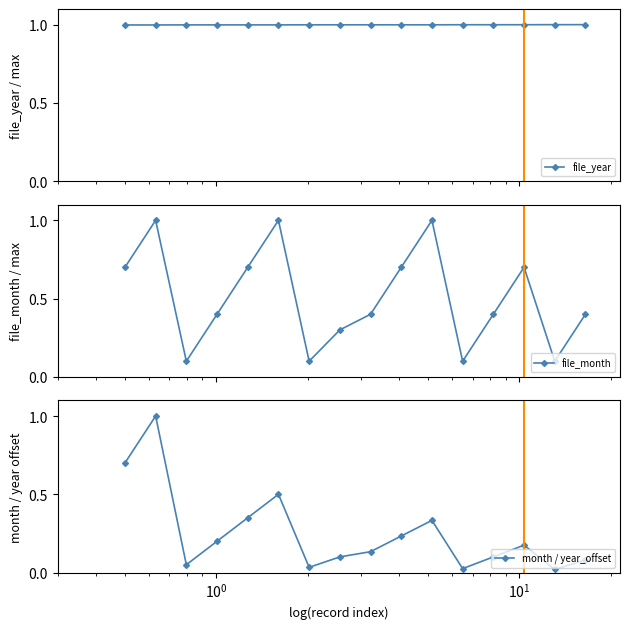

What is the difference between the maximum and minimum values in the month / year_offset series?

1.0